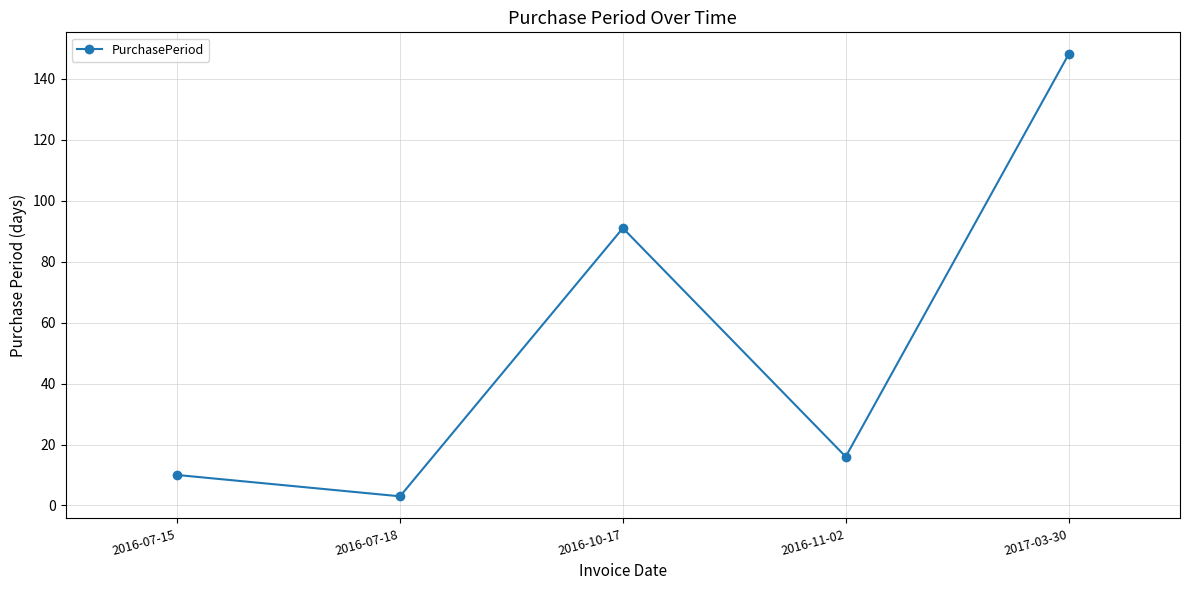

True or false: the data shows 3 at 2016-07-18.

True